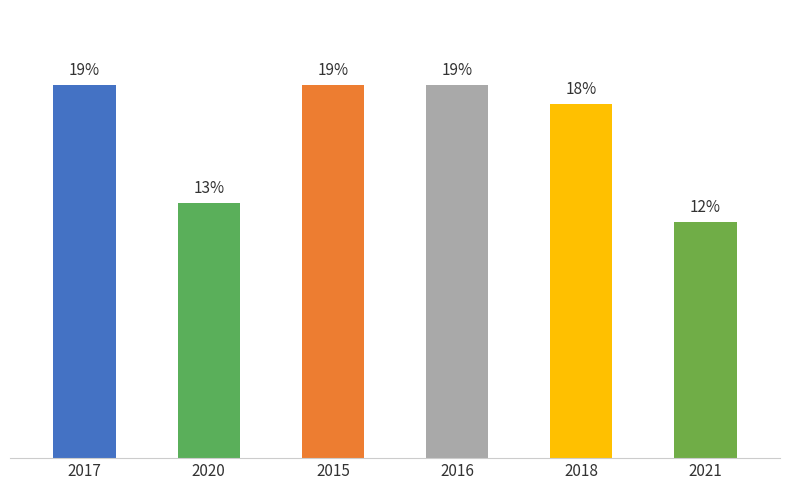

Approximately how many times larger is the value at 2017 compared to 2018?

1.1